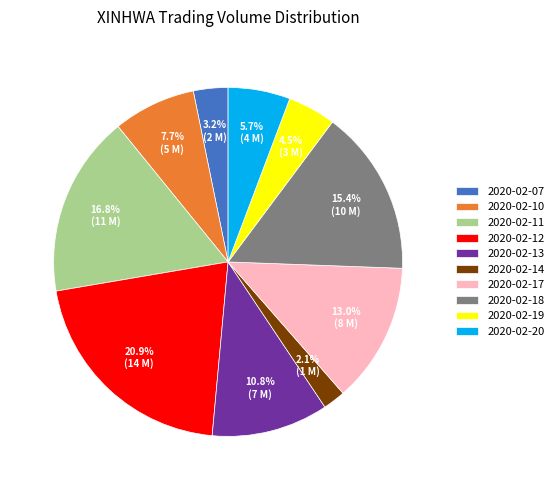

Does any single category account for the majority?

No